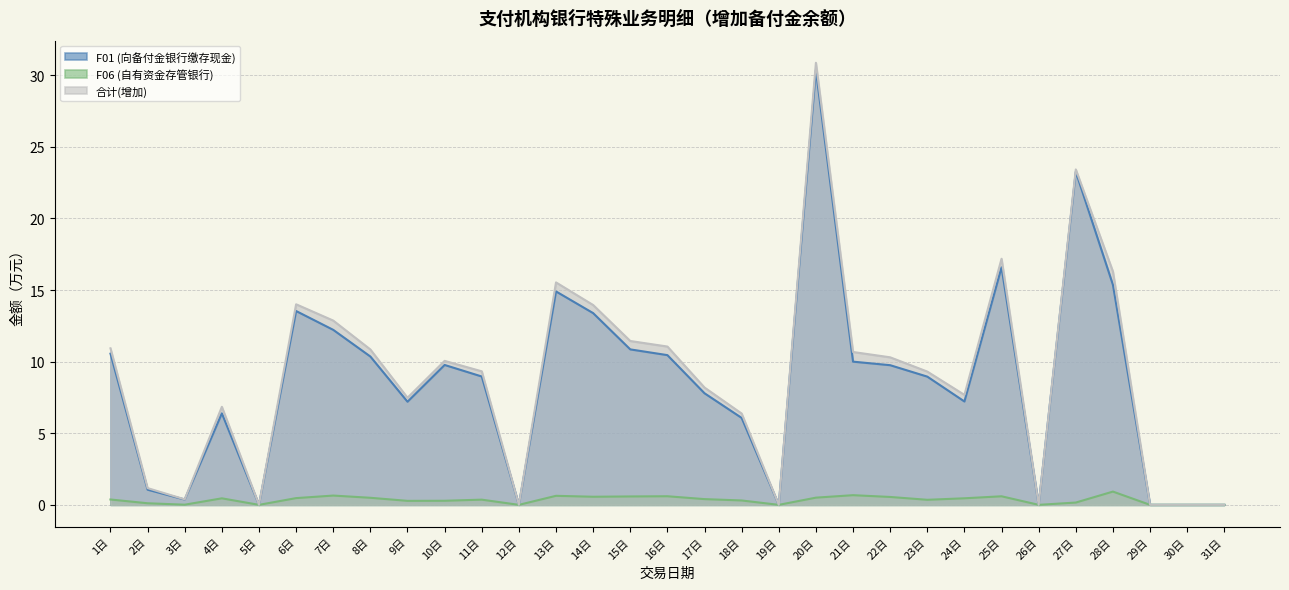

Which series has the largest range (max minus min)?

合计(增加)